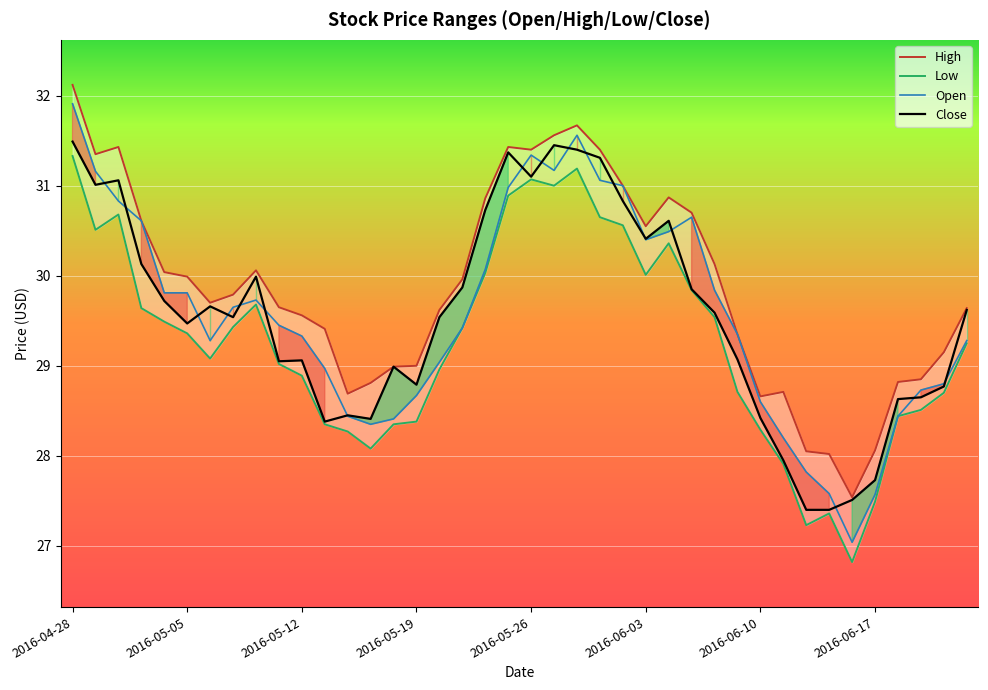

How many interior local valleys does the Close series have?

9